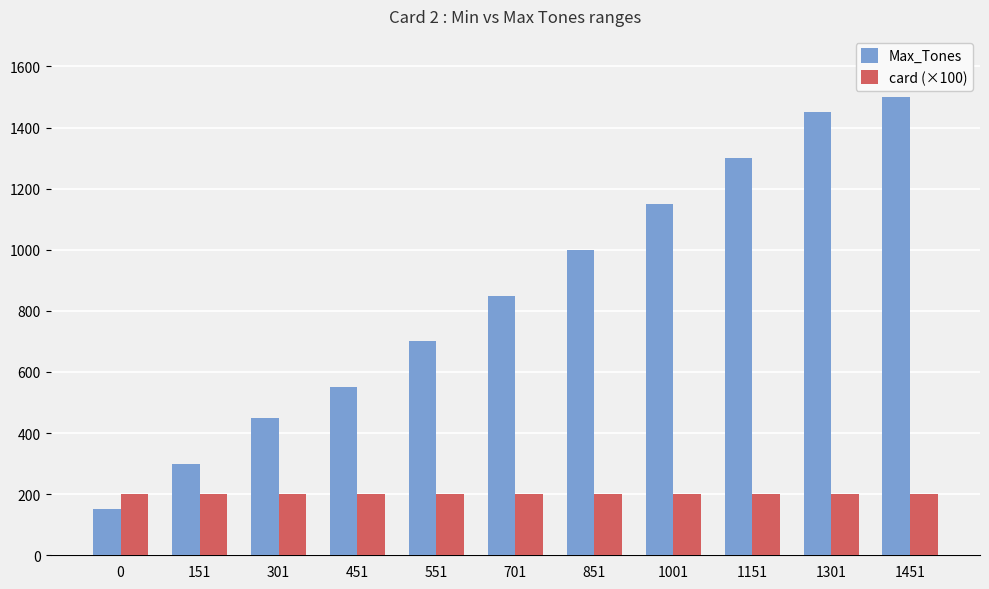

Rank the series by their maximum value, from lowest to highest.

card (×100), Max_Tones